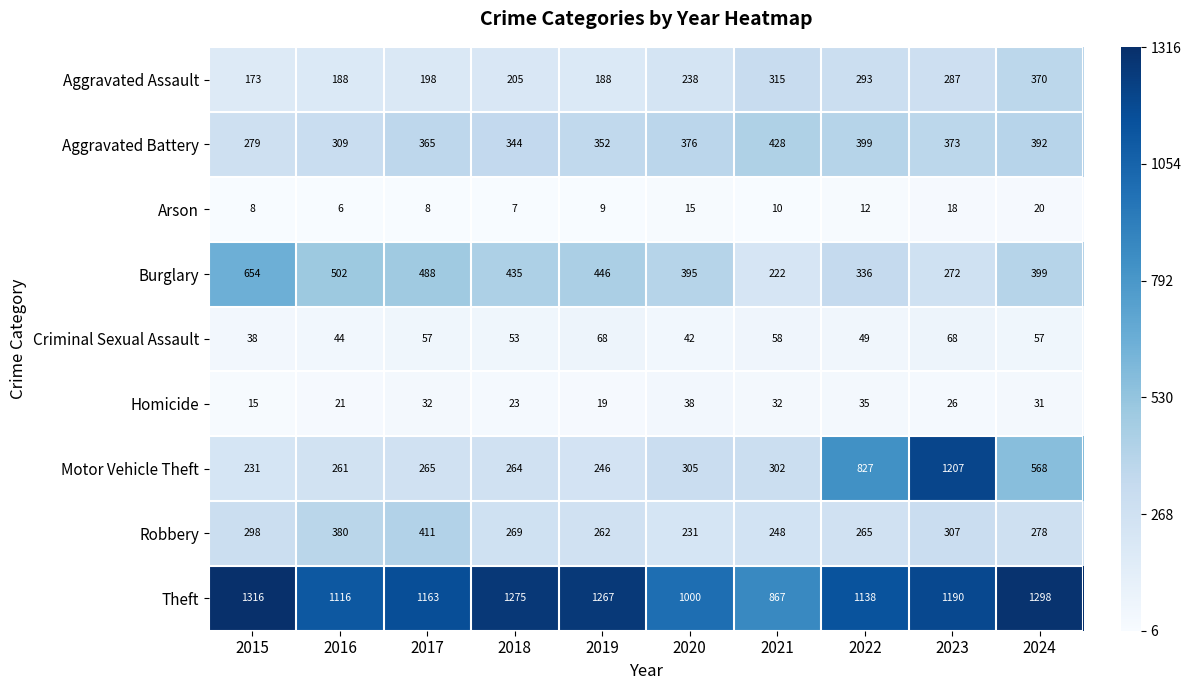

Between 2016 and 2022, which series saw the biggest shift?

Motor Vehicle Theft